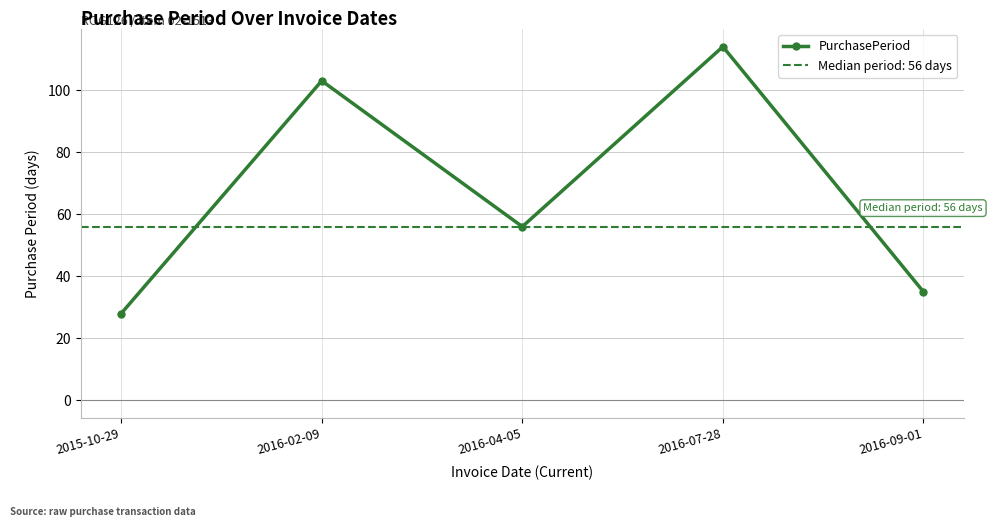

Reading left to right, what are all the values shown in this chart?

2015-10-29=28	2016-02-09=103	2016-04-05=56	2016-07-28=114	2016-09-01=35